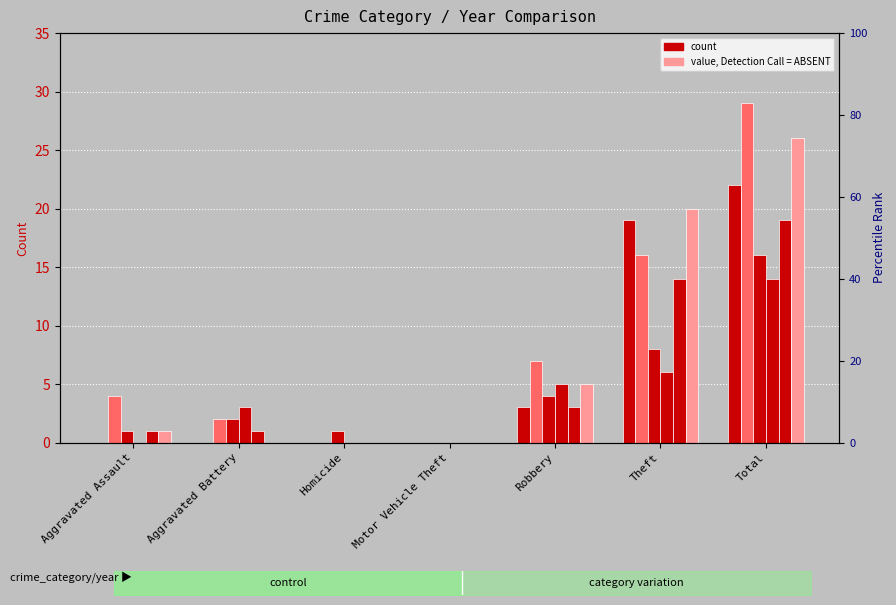

The value of 2022 at Motor Vehicle Theft is 0. True or false?

True